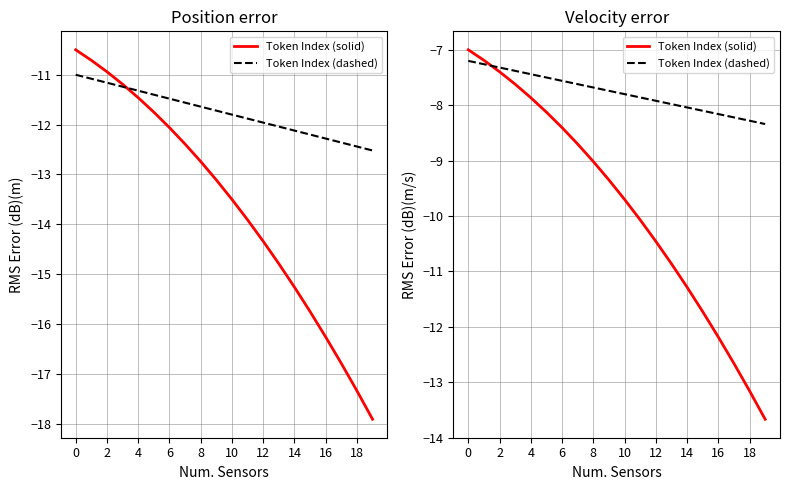

What is the label of the 6th point from the right?

14